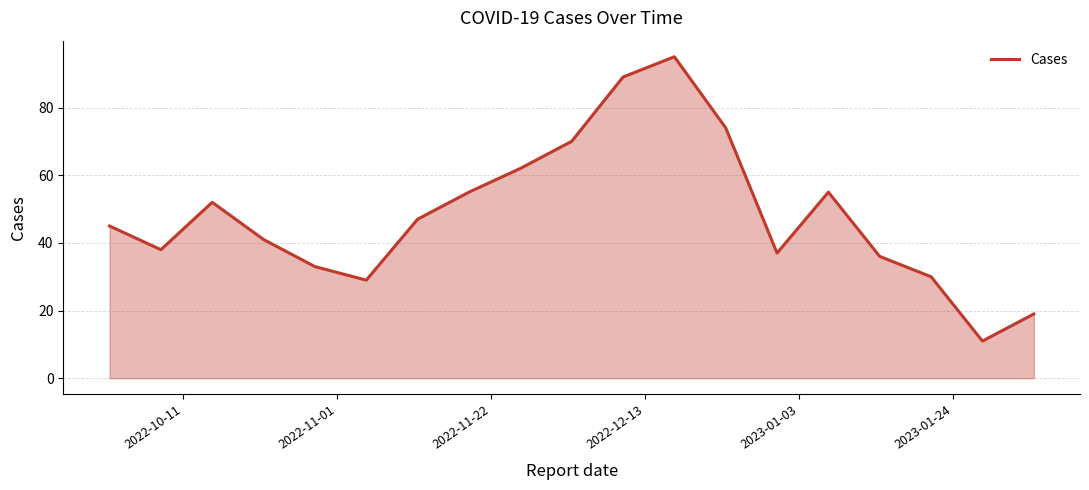

Reading right to left, list all the values displayed in this chart.

19	11	30	36	55	37	74	95	89	70	62	55	47	29	33	41	52	38	45